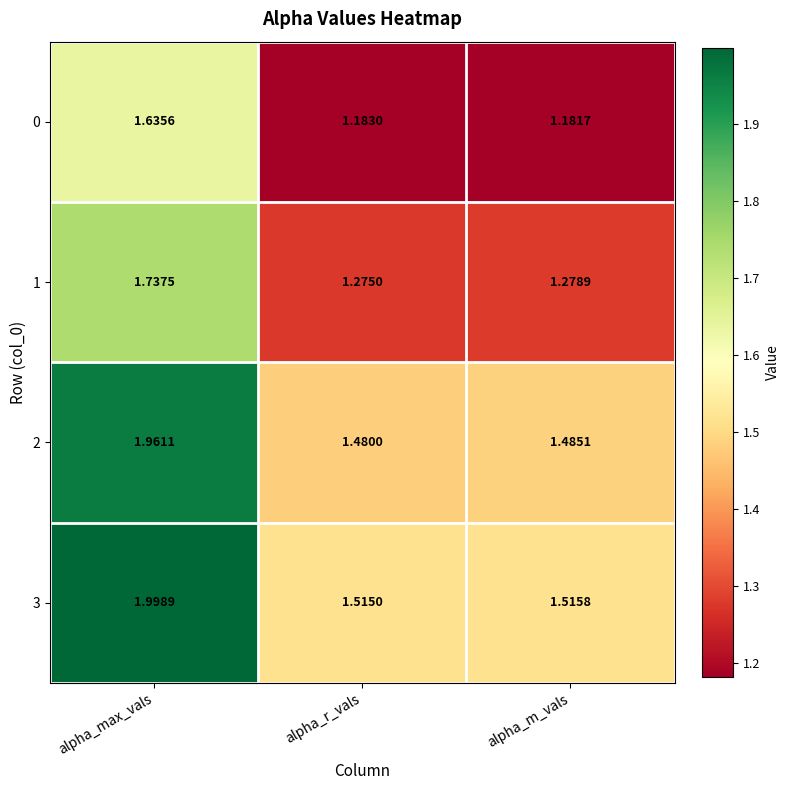

At which category is the sum across all series the highest?

alpha_max_vals